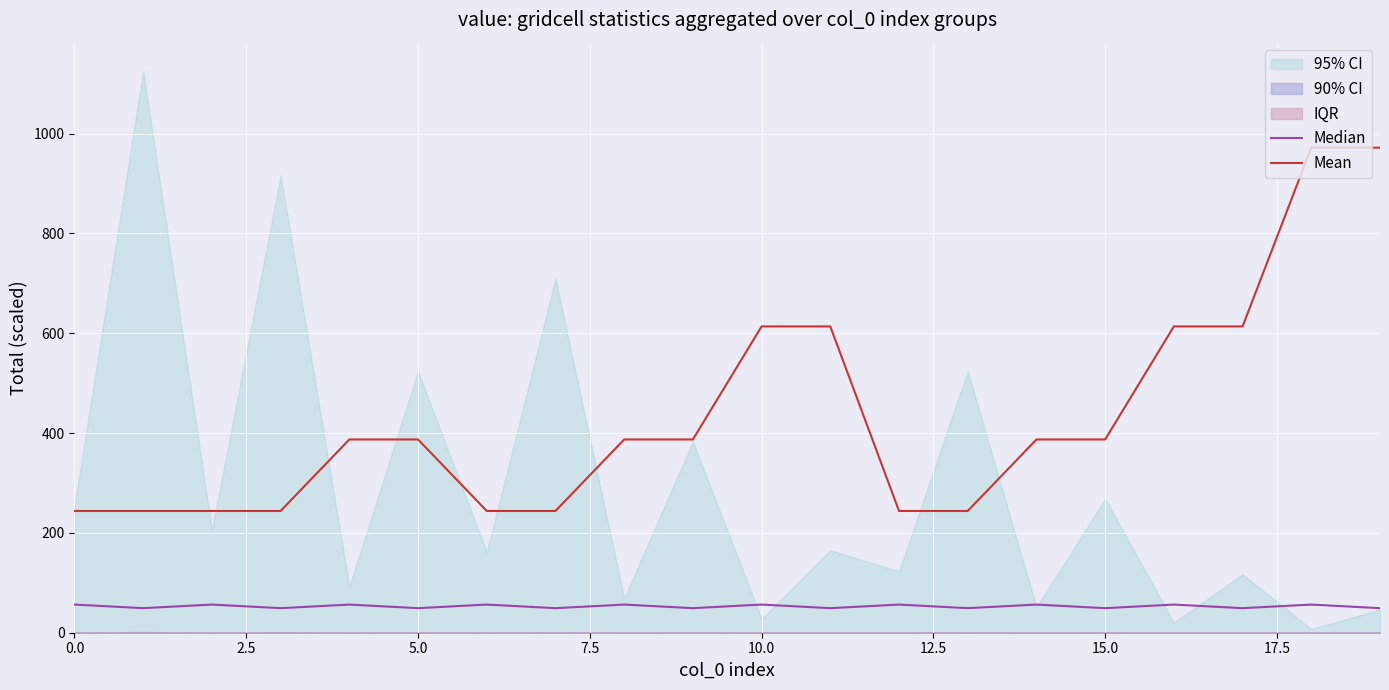

What is the lowest value of the Median series?

49.2